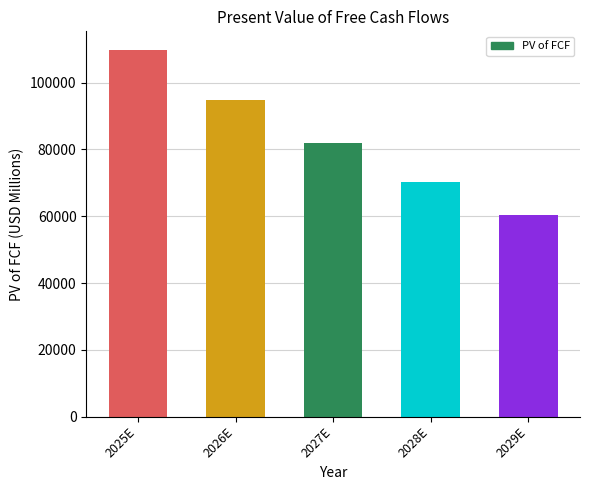

Reading left to right, list all the values displayed in this chart.

109902.7	94814.4	81939.0	70356.0	60450.4